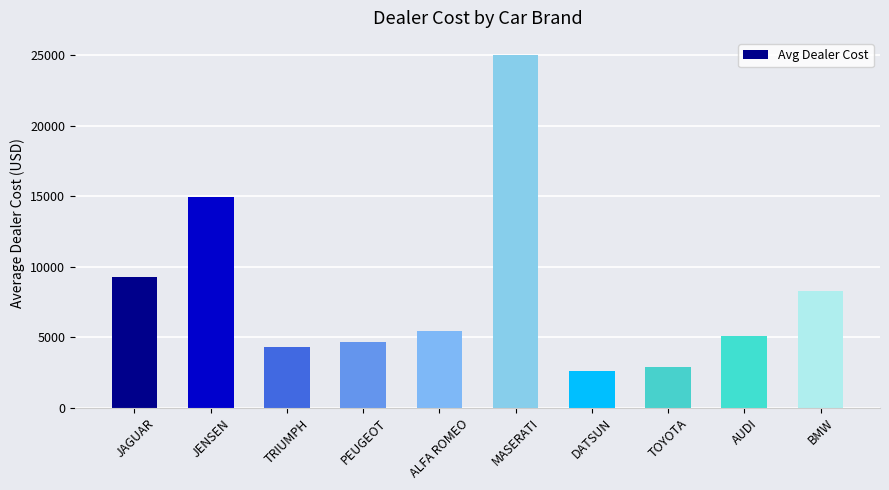

What is the ratio of the value at TRIUMPH to the value at MASERATI?

0.2